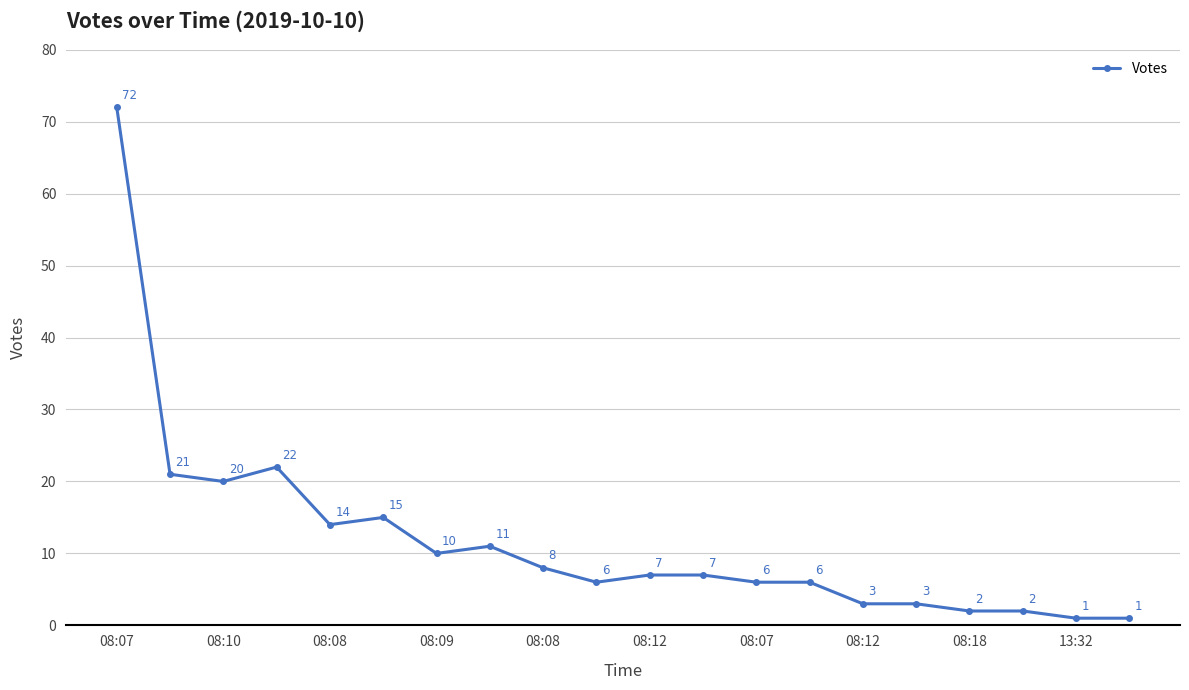

Reading left to right, transcribe all the data shown in this chart.

72	21	20	22	14	15	10	11	8	6	7	7	6	6	3	3	2	2	1	1